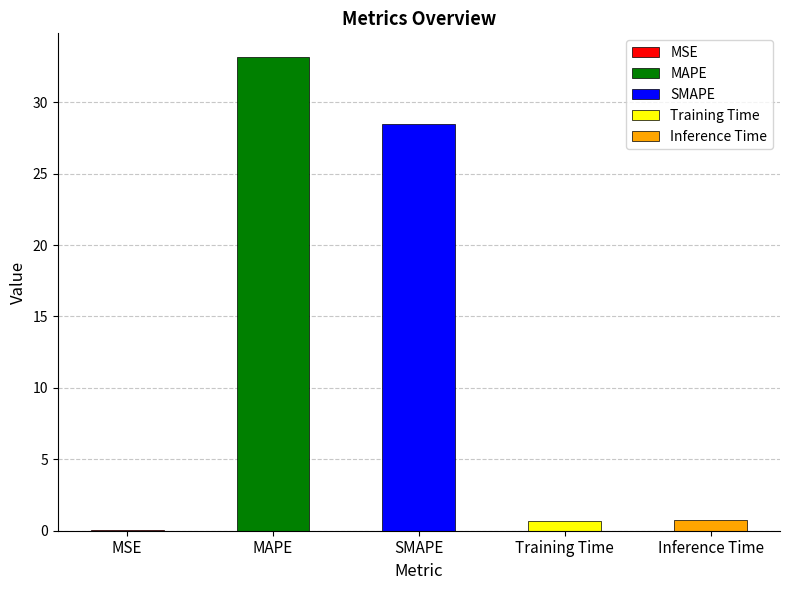

What is the change in value from Training Time to Inference Time?

+0.1